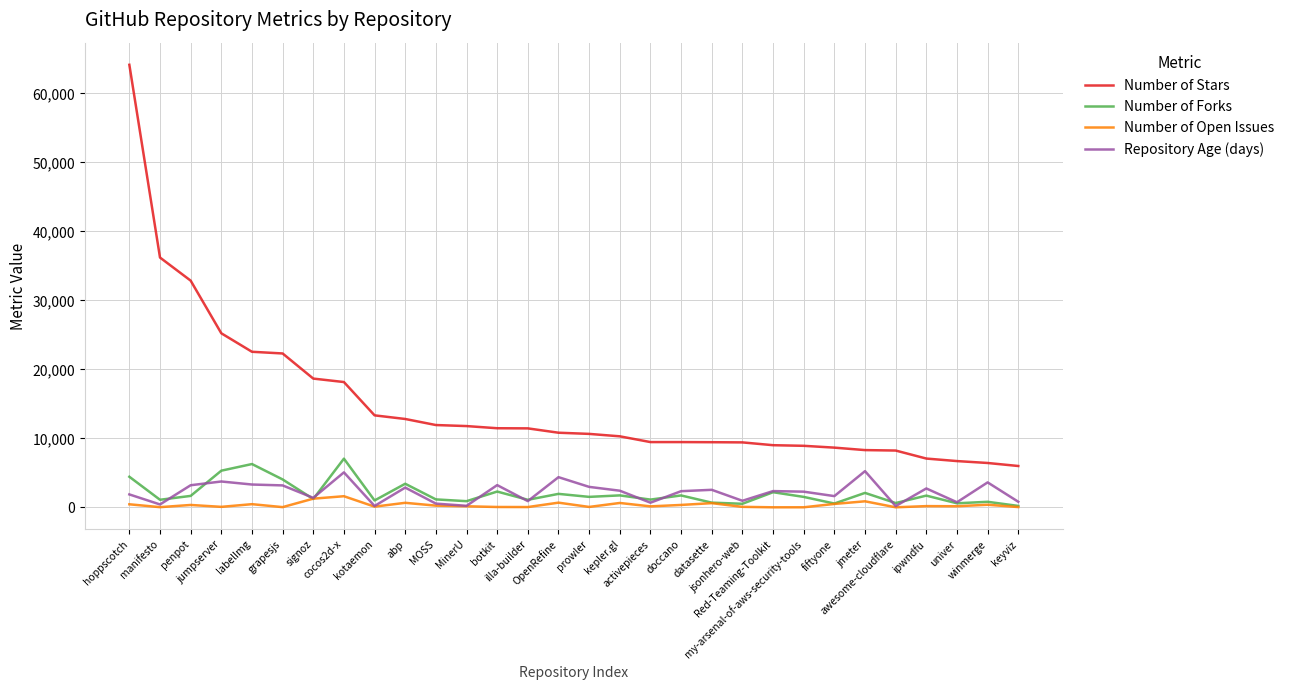

What is the total value across all series at jmeter?

16496